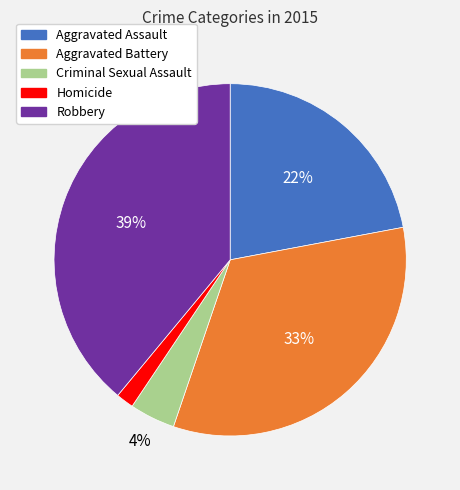

To the nearest percent, what is the difference between the largest and smallest slice percentages?

37%